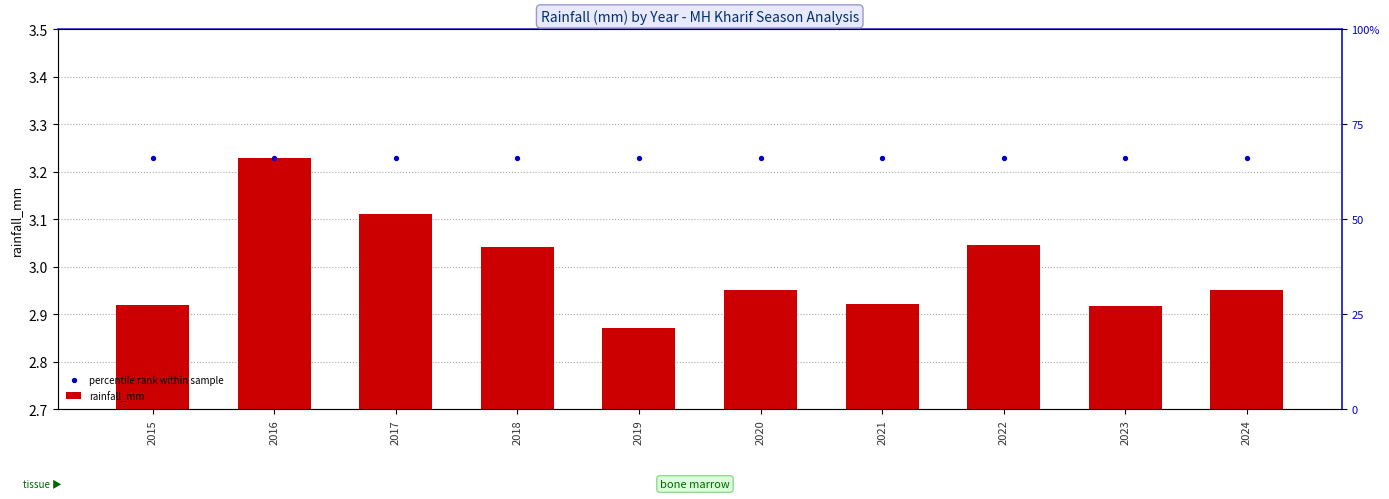

What is the total value across all series at 2024?

6.2